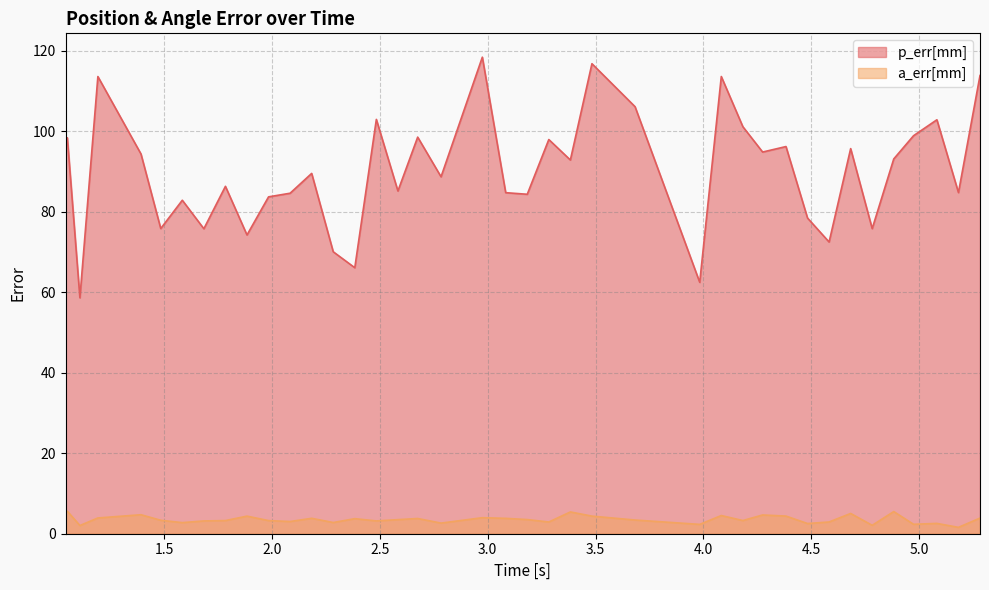

True or false: p_err[mm] and a_err[mm] cross at least once.

False